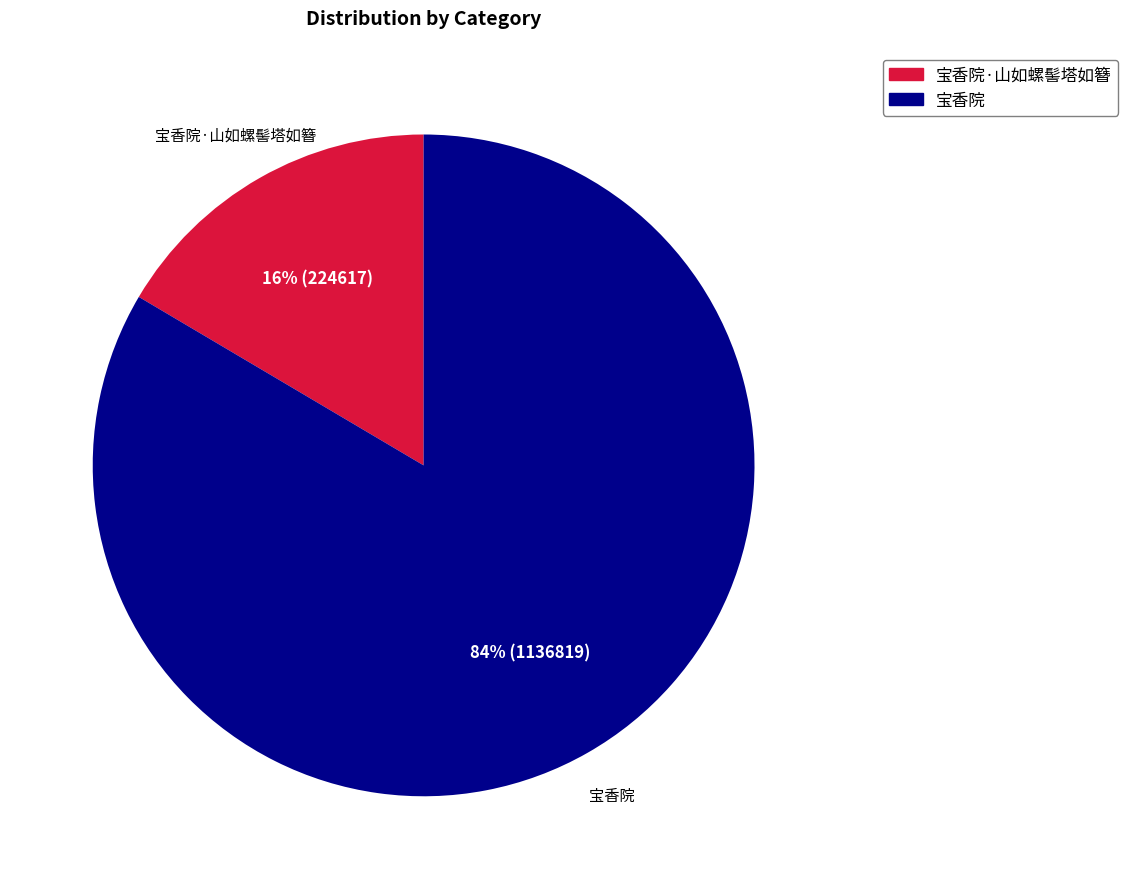

To the nearest percent, what is the average slice percentage?

50%